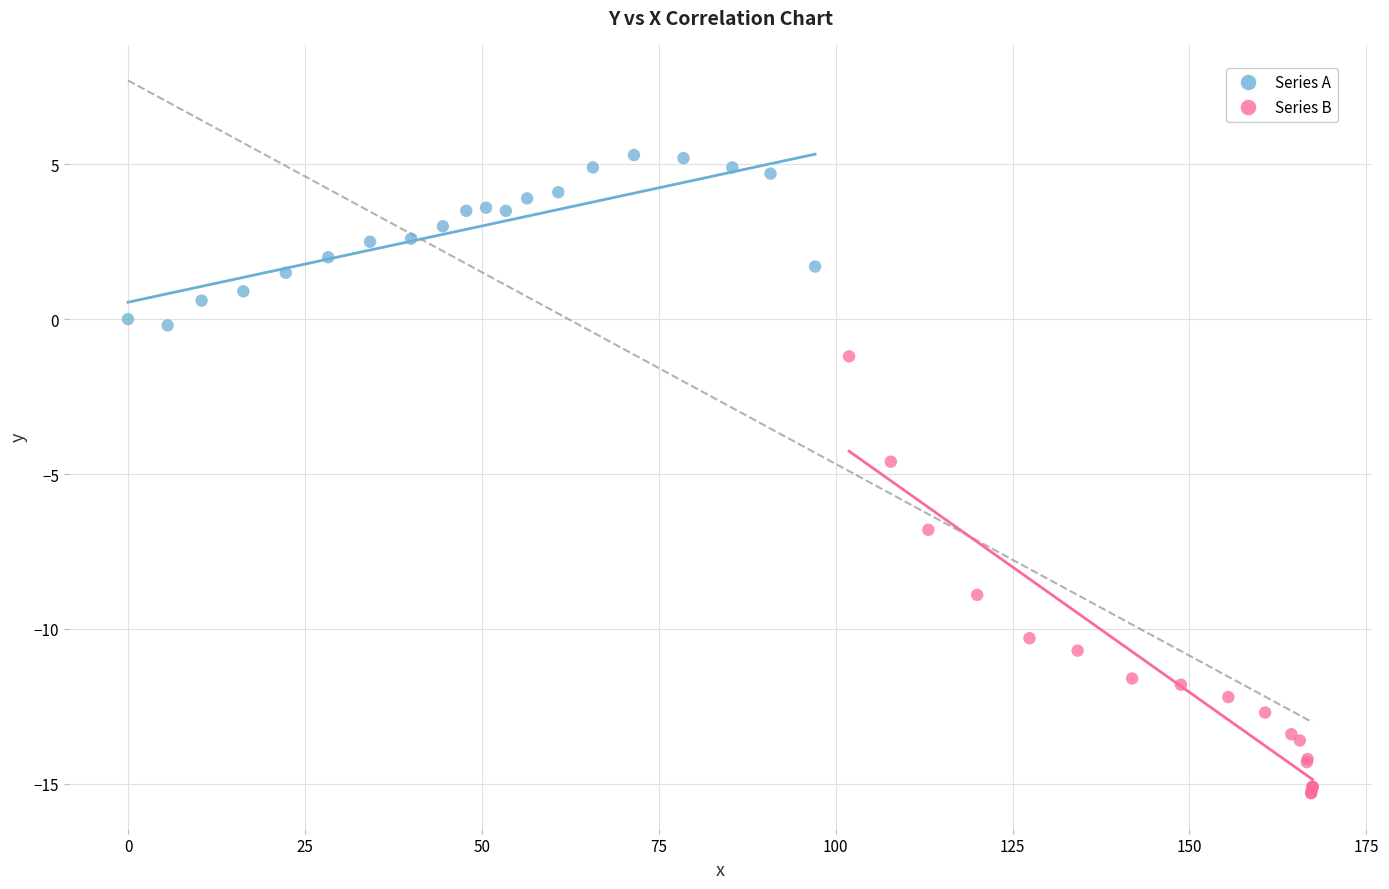

Which series reaches the maximum Y coordinate?

Series A